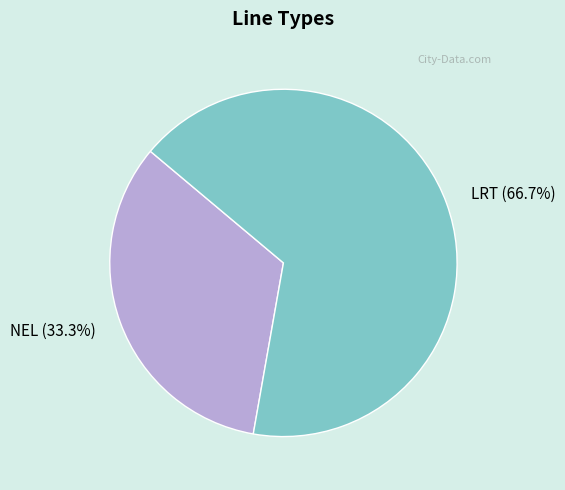

Combined, what portion of the pie is NEL and LRT?

100.0%